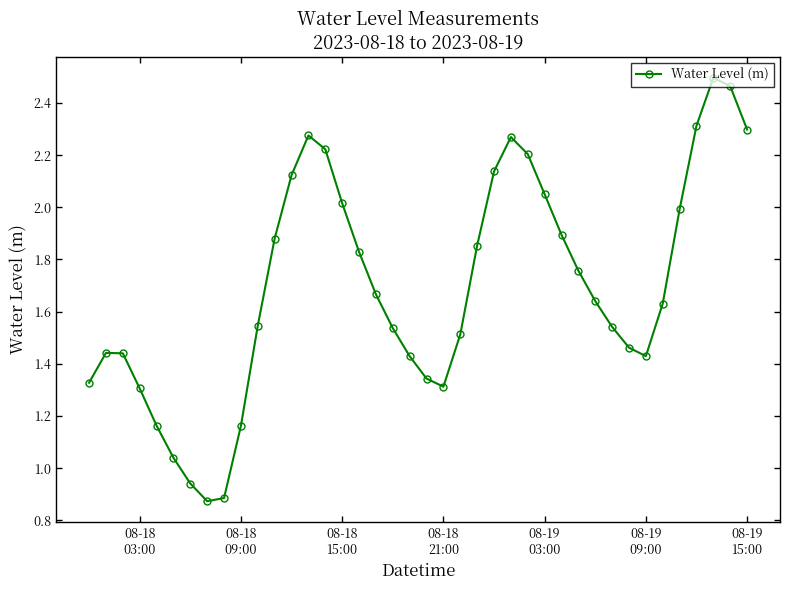

How many points are higher than both their immediate neighbors (excluding endpoints)?

4